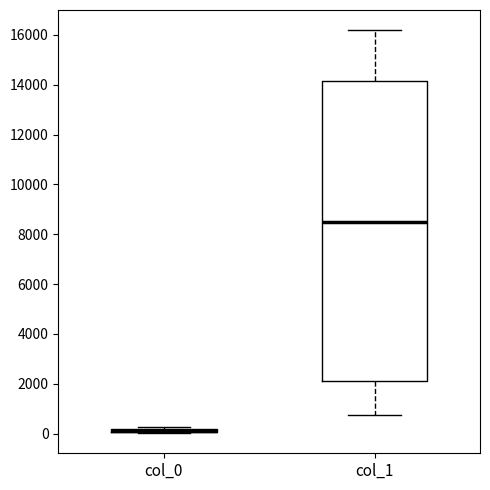

Which box is the tallest, from its lower edge to its upper edge?

col_1